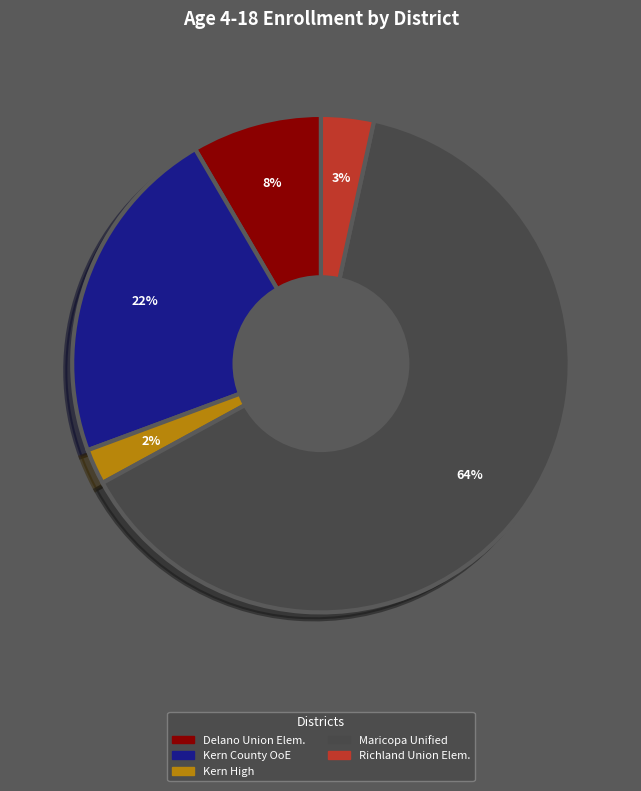

Is there a majority slice in this chart?

Yes